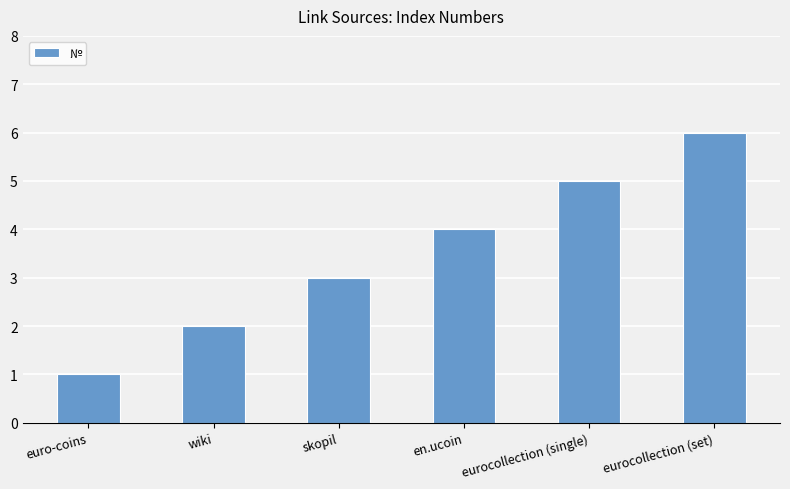

Rank the categories by value from highest to lowest.

eurocollection (set), eurocollection (single), en.ucoin, skopil, wiki, euro-coins